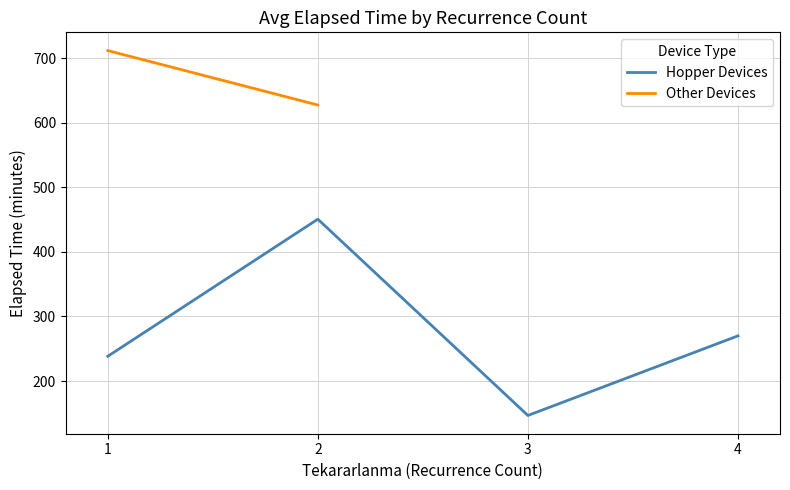

Where does the Hopper Devices series first go above 270?

2